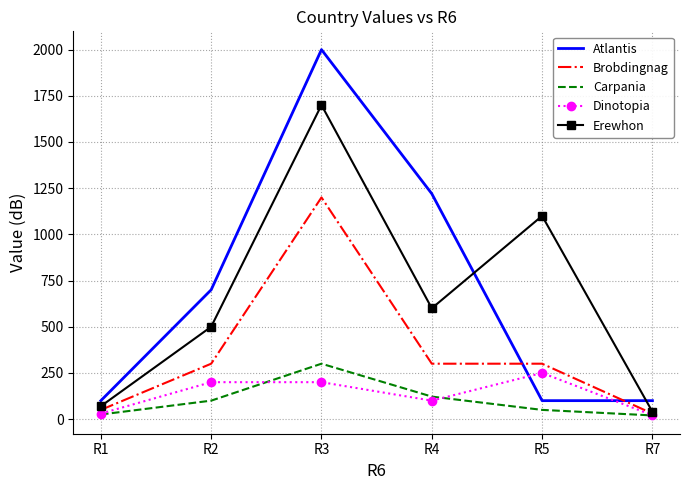

Which series has the widest spread of values?

Atlantis